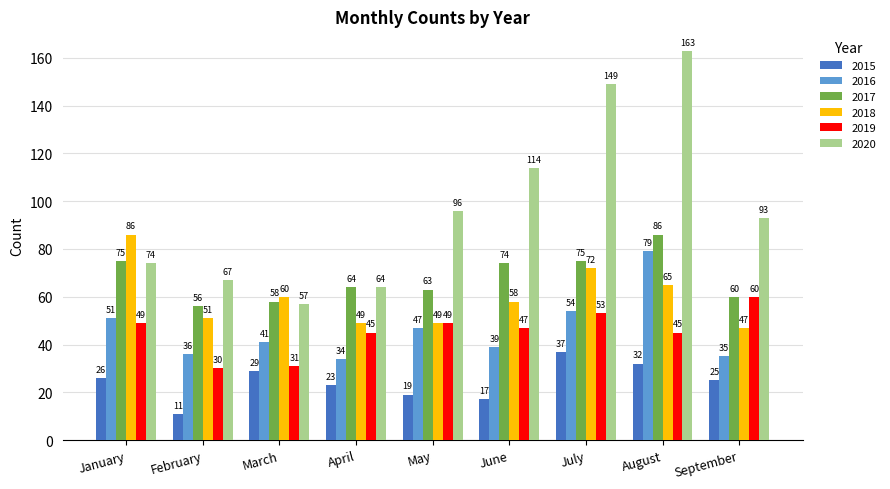

How many series are shown in this chart?

6